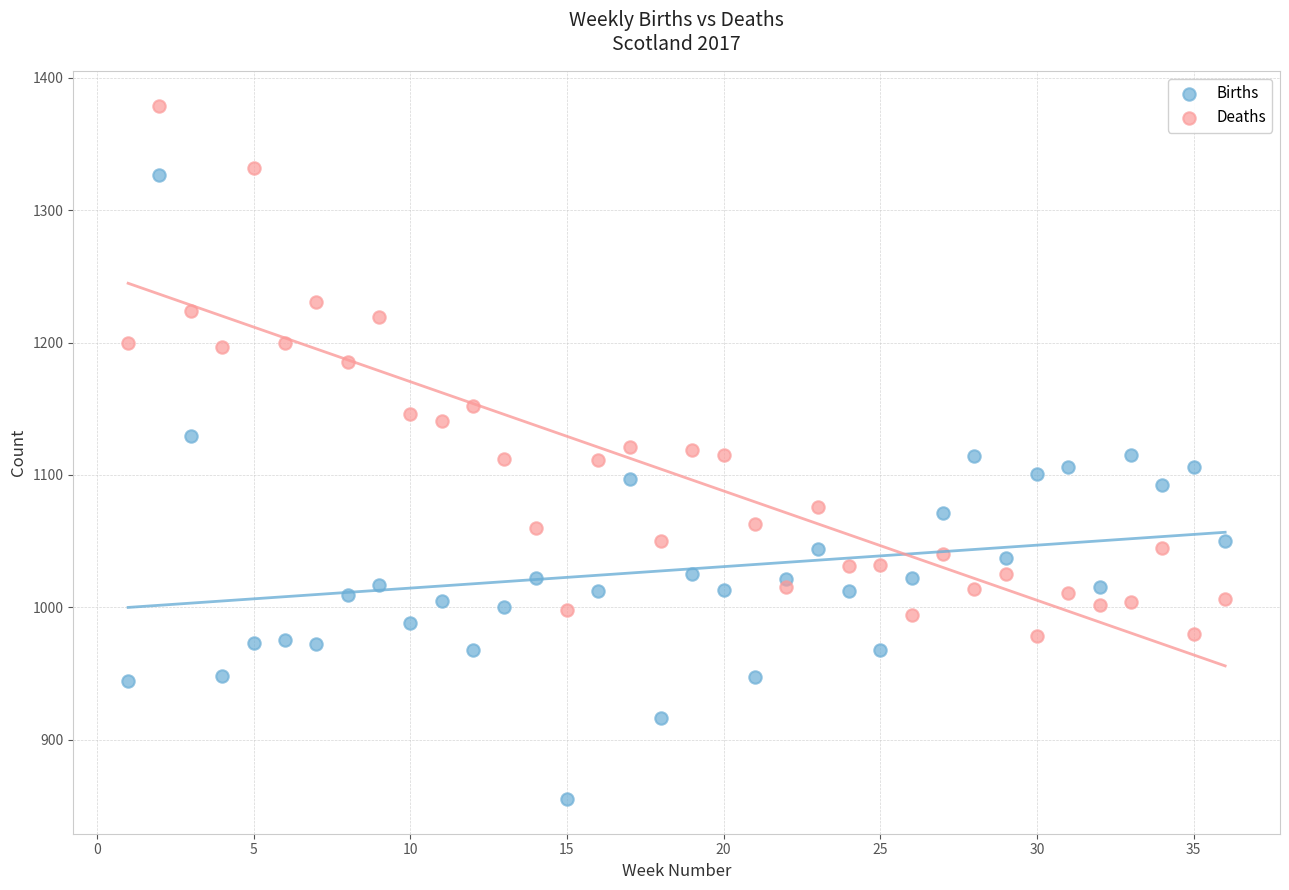

Which series contains the highest Y value?

Deaths